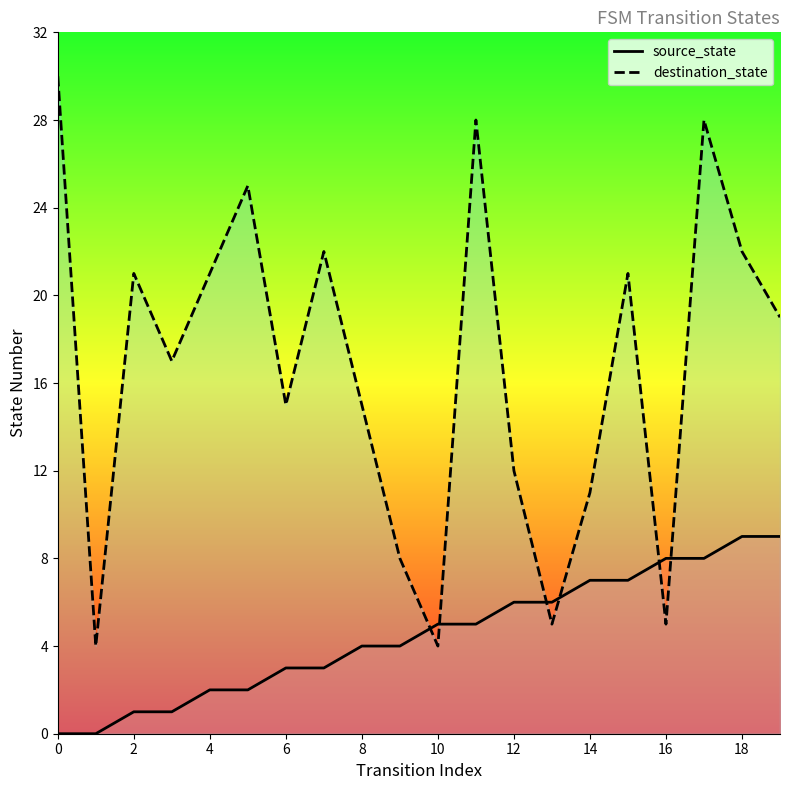

What is the value of the source_state point at the 4th from the left?

1